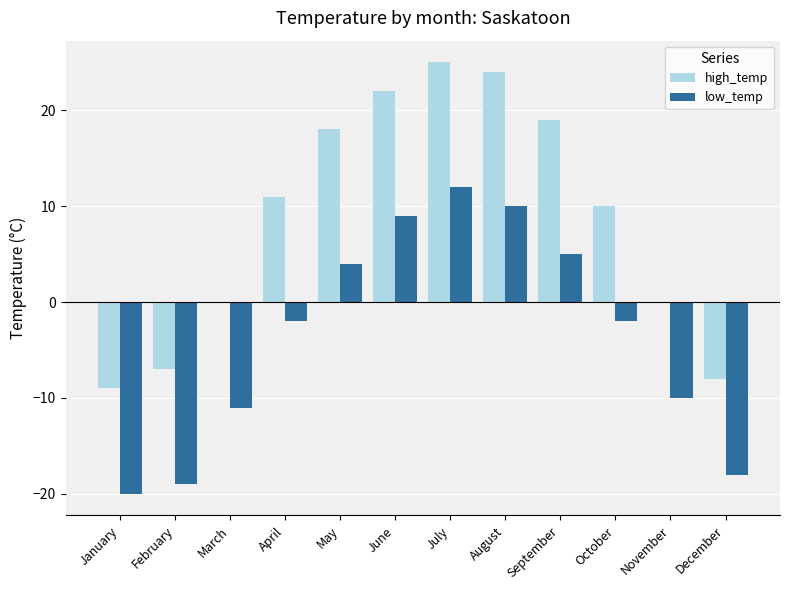

Reading left to right, extract all data points from this chart.

high_temp: January=-9	February=-7	March=0	April=11	May=18	June=22	July=25	August=24	September=19	October=10	November=0	December=-8
low_temp: January=-20	February=-19	March=-11	April=-2	May=4	June=9	July=12	August=10	September=5	October=-2	November=-10	December=-18